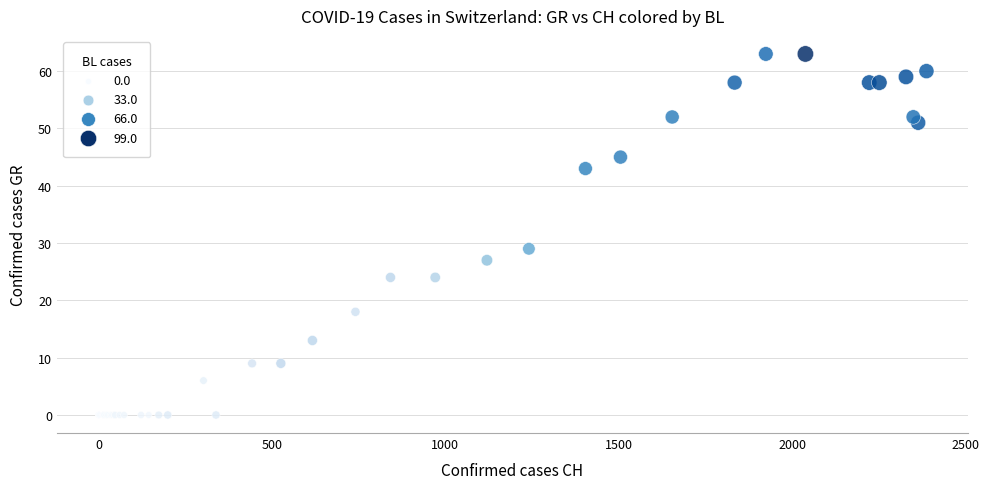

What Y value in the scatter plot is closest to 31?

29